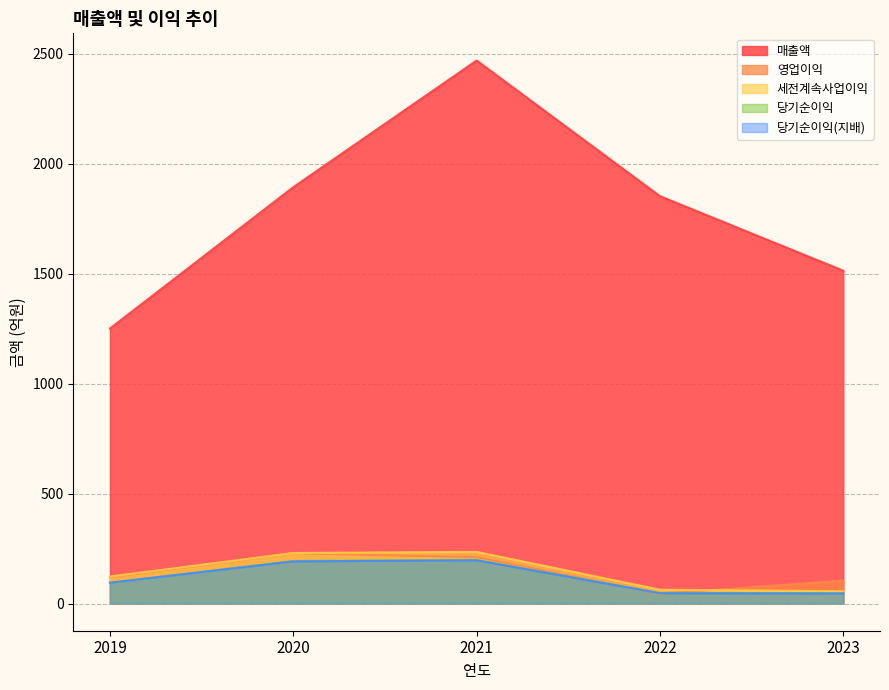

Where is 당기순이익(지배) nearest to the value 121?

2019